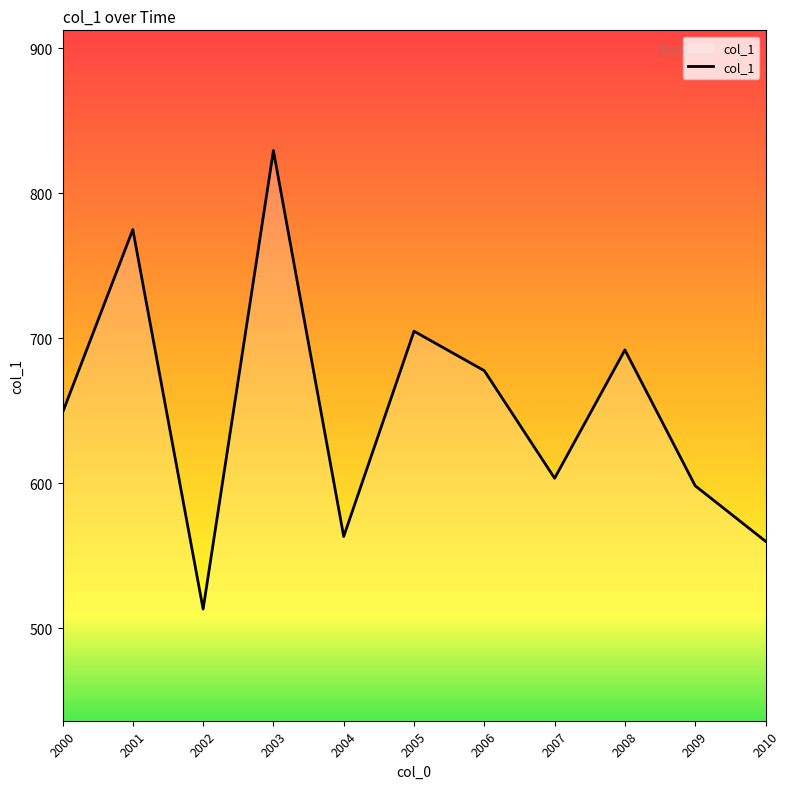

The value at 2006 is 677.6. True or false?

True